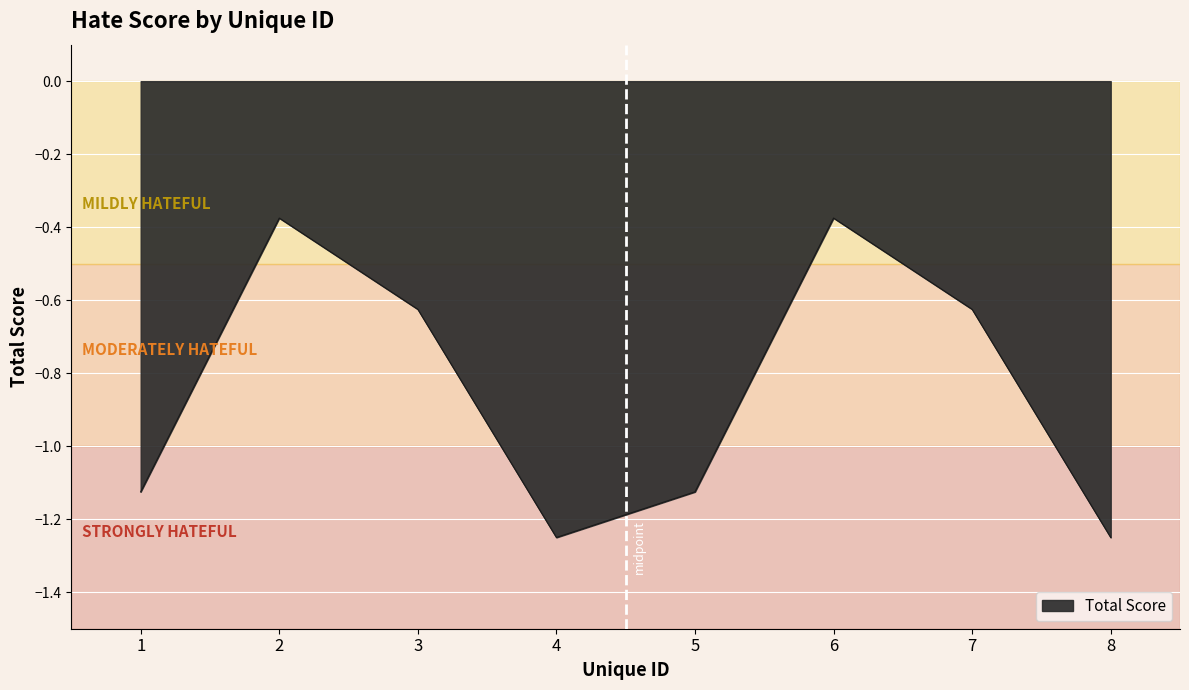

What is the difference between the second highest and second lowest values?

0.9